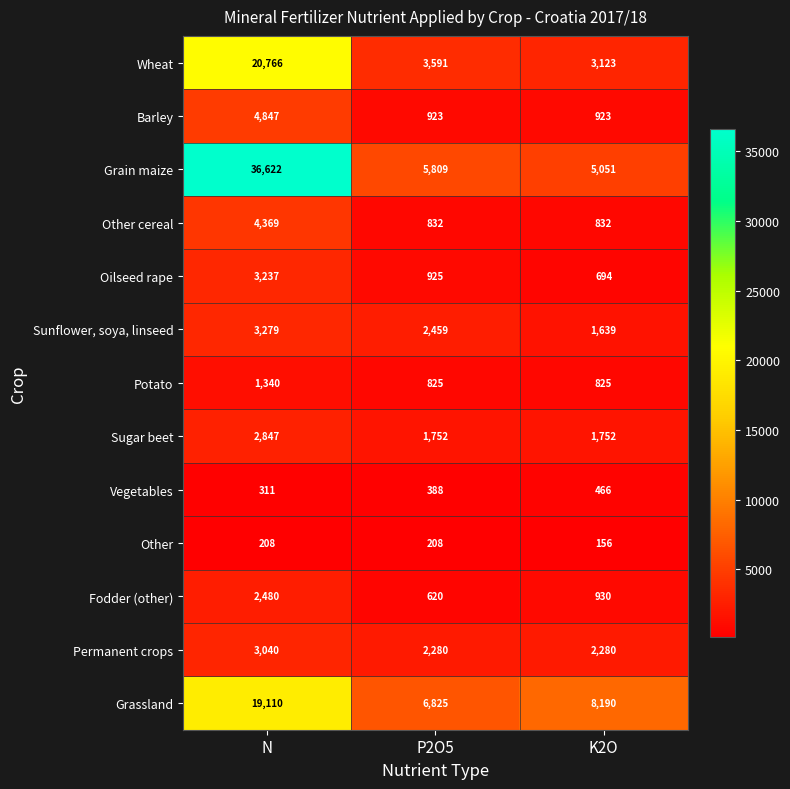

What is the sum of the Other cereal values at P2O5 and K2O?

1664